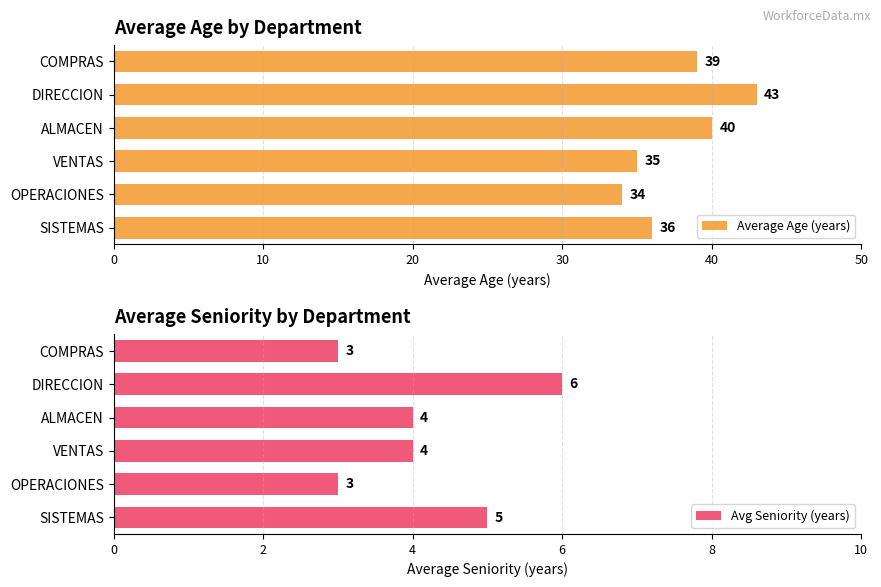

How many series are shown in this chart?

2